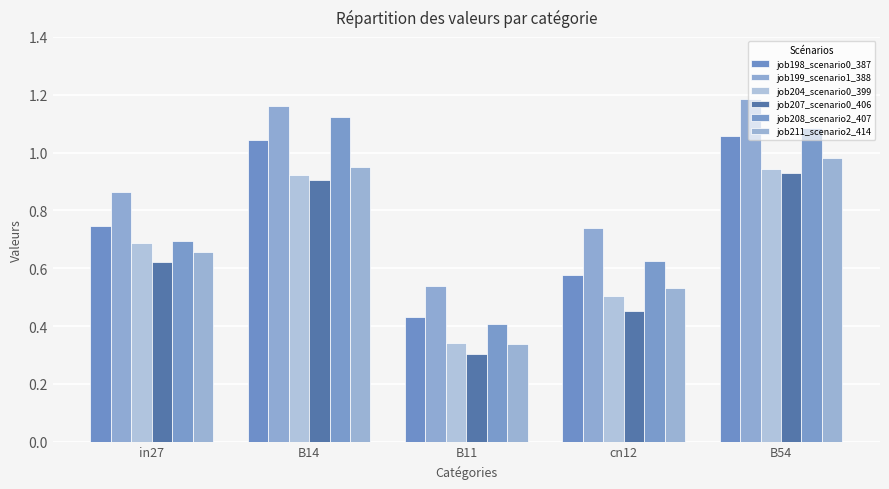

What is the approximate value of job199_scenario1_388 at cn12?

0.7